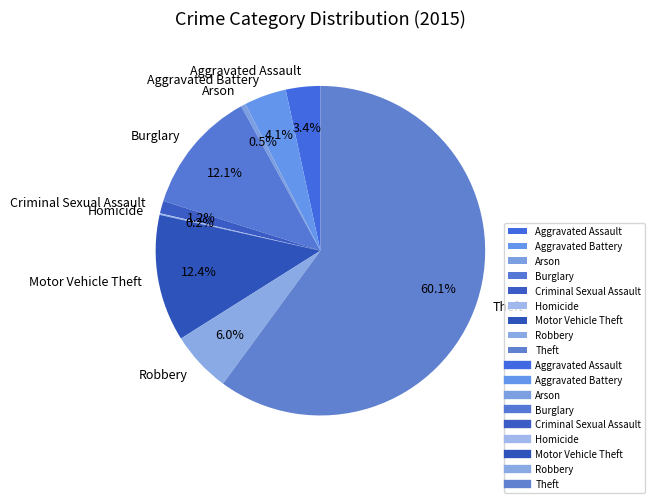

Combined, do Arson and Theft account for over 50%?

Yes